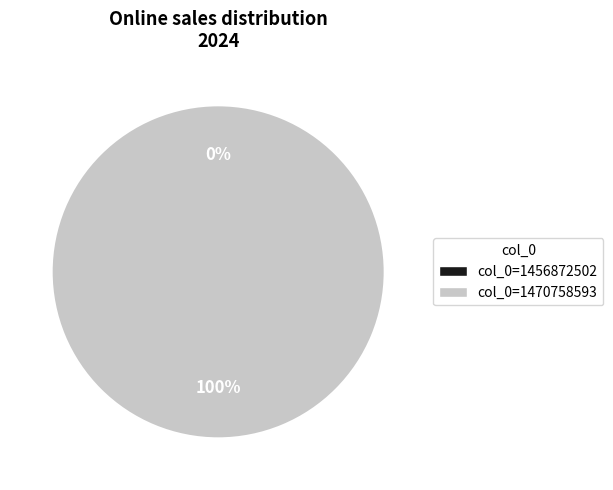

Between 1470758593 and 1456872502, which is larger?

1470758593